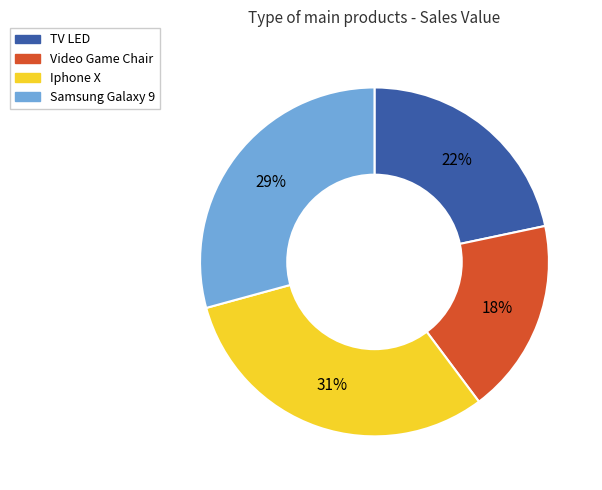

Do Samsung Galaxy 9 and Iphone X together represent more than half of the pie?

Yes